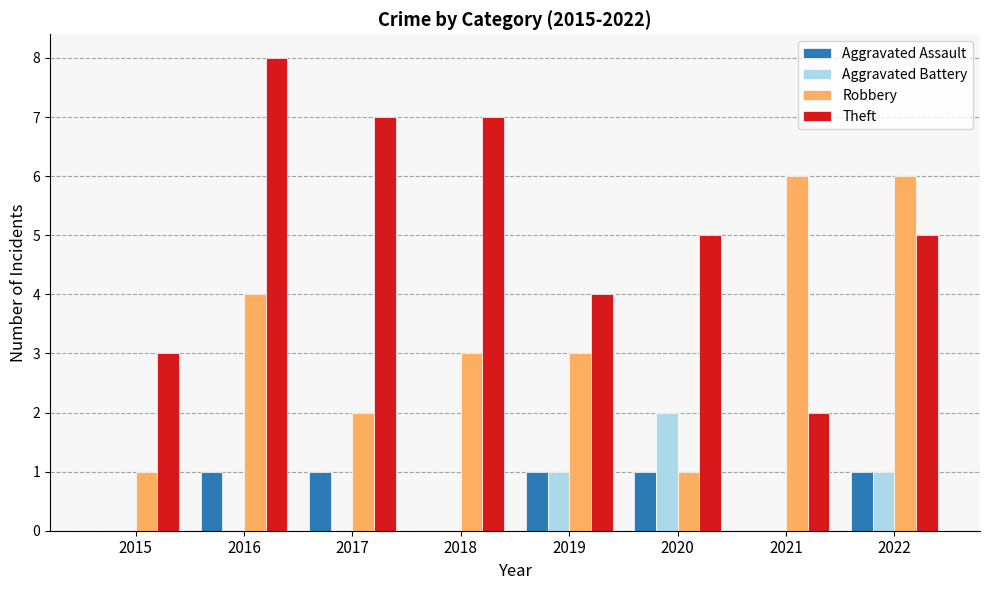

What is the sum of all Robbery values?

26